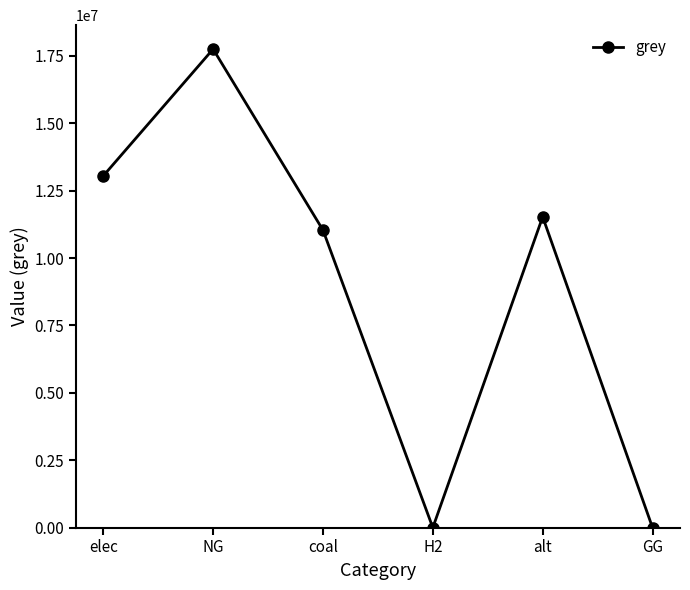

How many lines are shown in the chart?

1